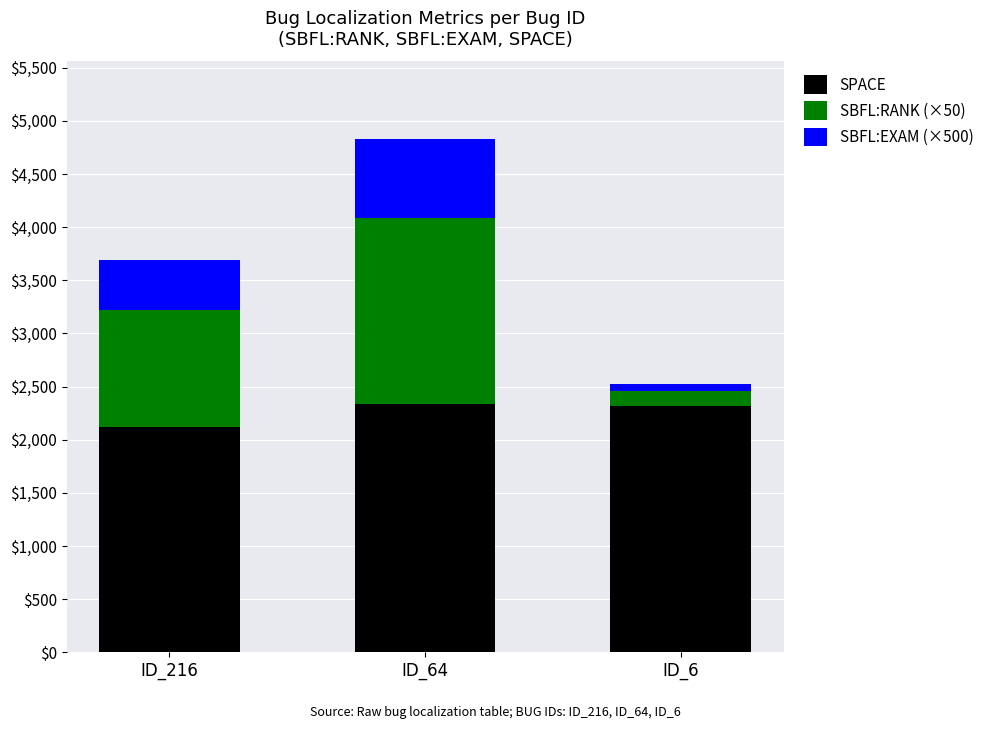

Which category has the lowest value in the SPACE series?

ID_216